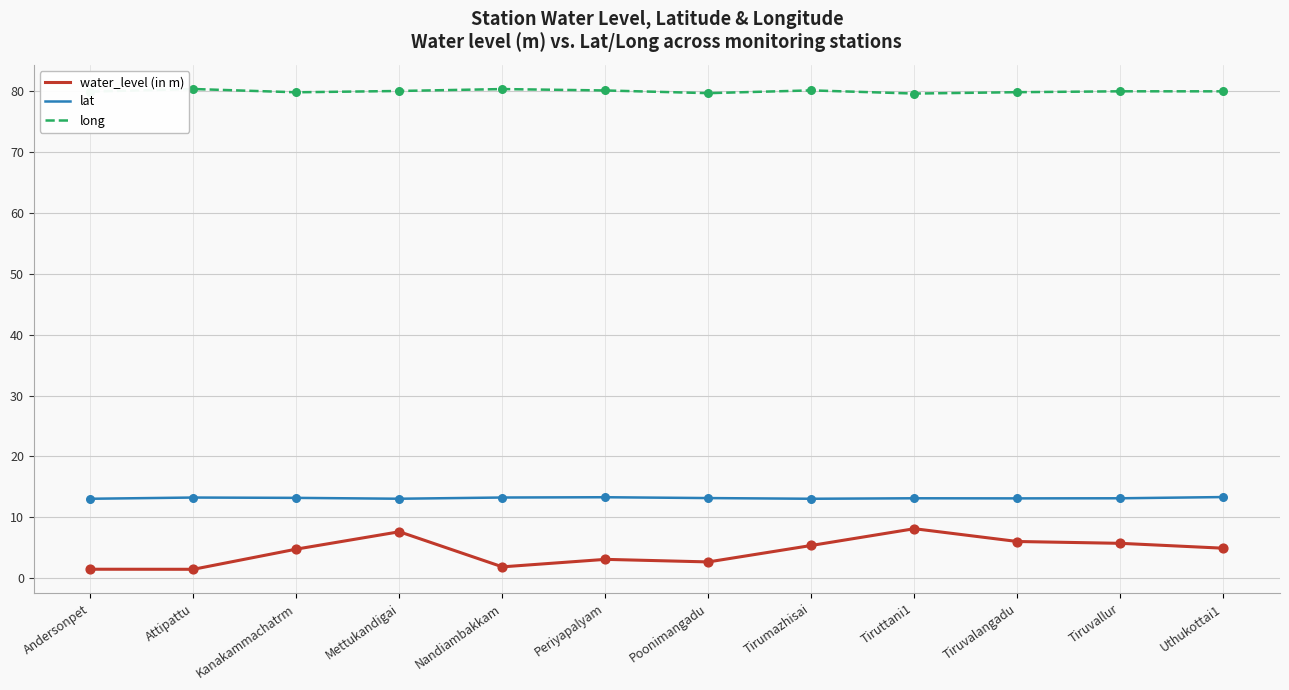

Is the value of water_level (in m) at Tiruttani1 greater than the value of lat at Andersonpet?

No